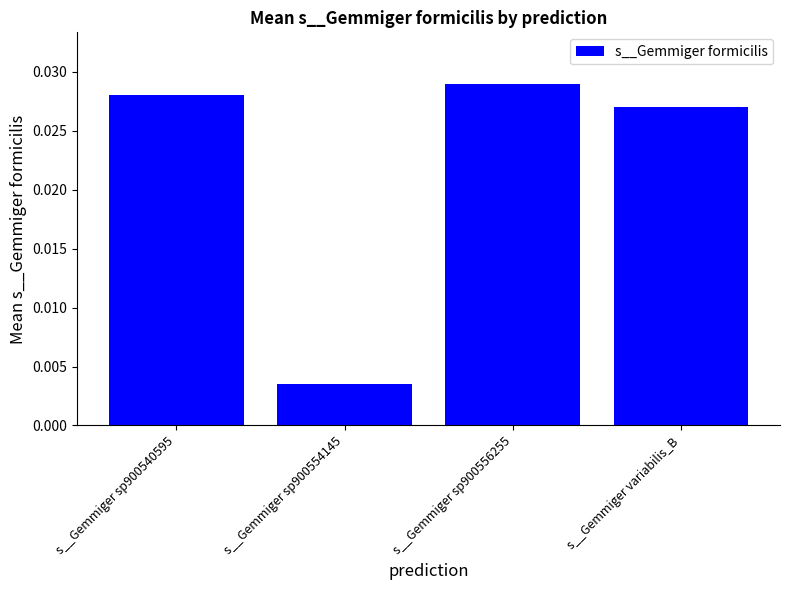

What position from the left is s__Gemmiger sp900554145?

2